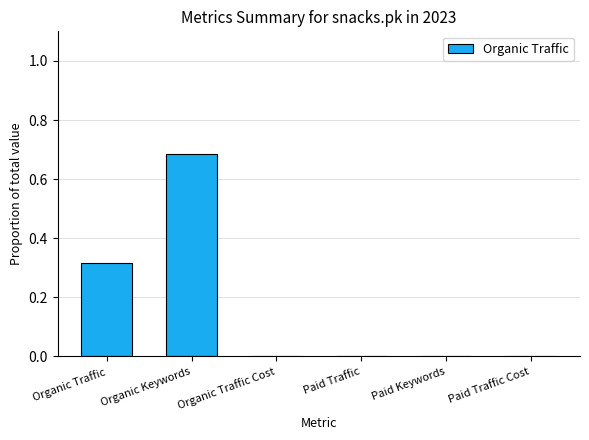

Which category has the highest value across all series?

Organic Keywords